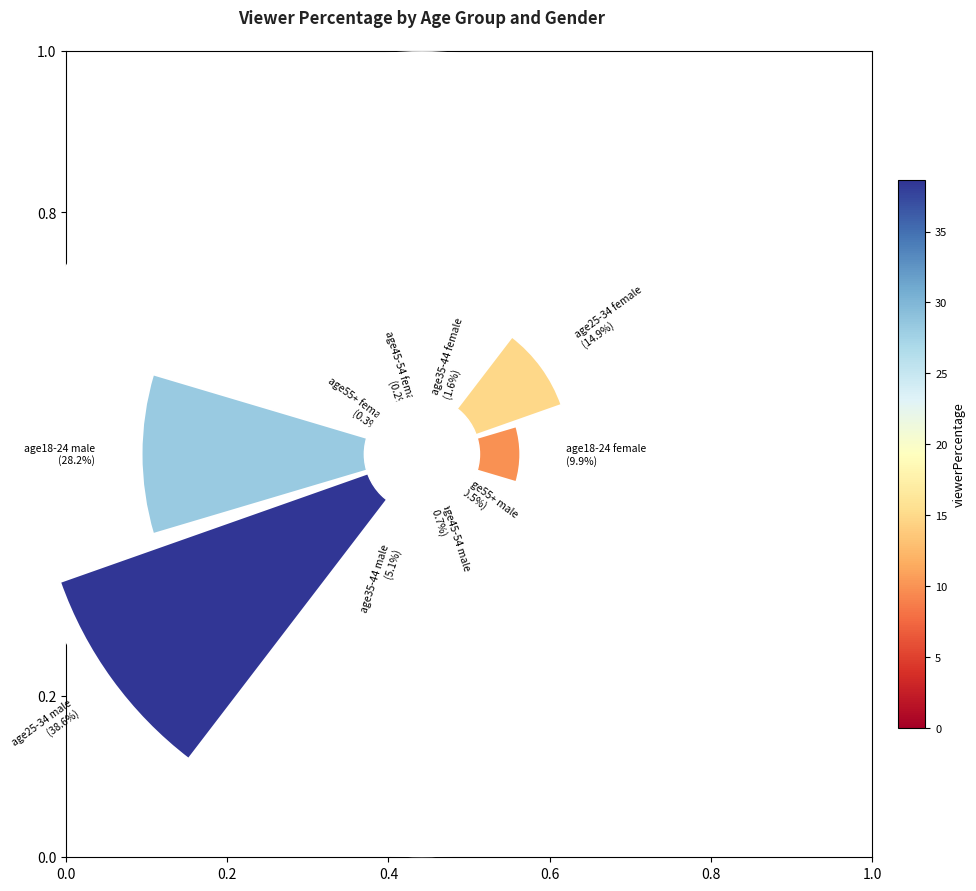

Is 0.8 the majority of the pie?

No